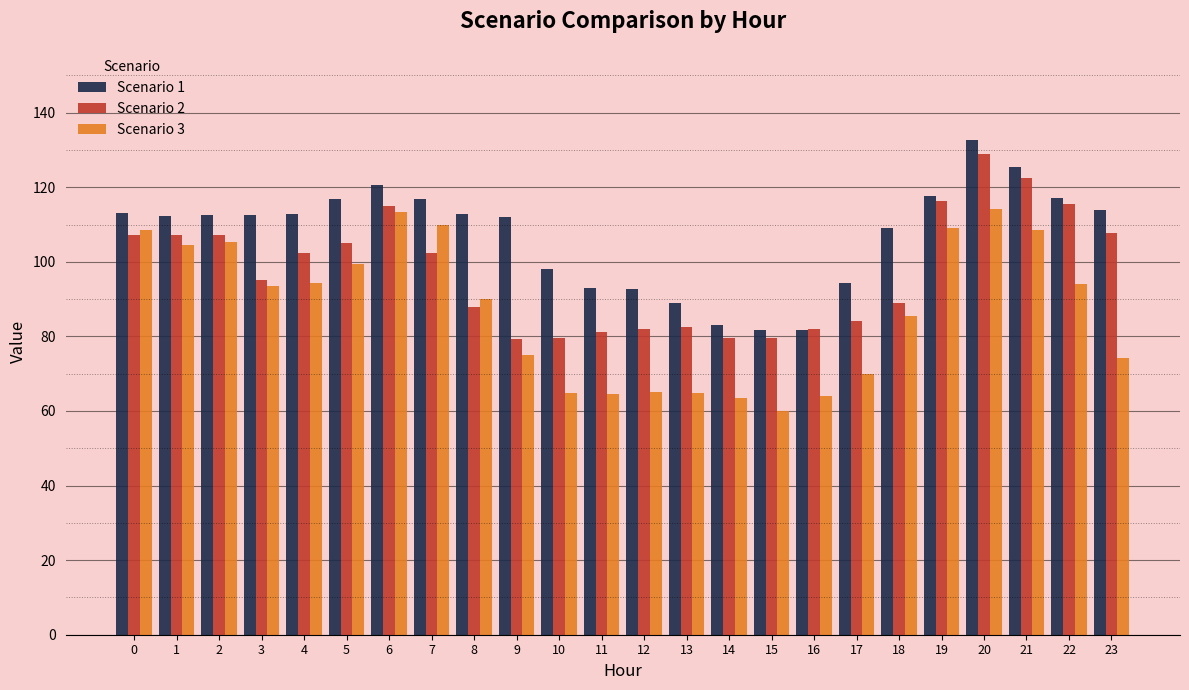

Are the bars horizontal?

No